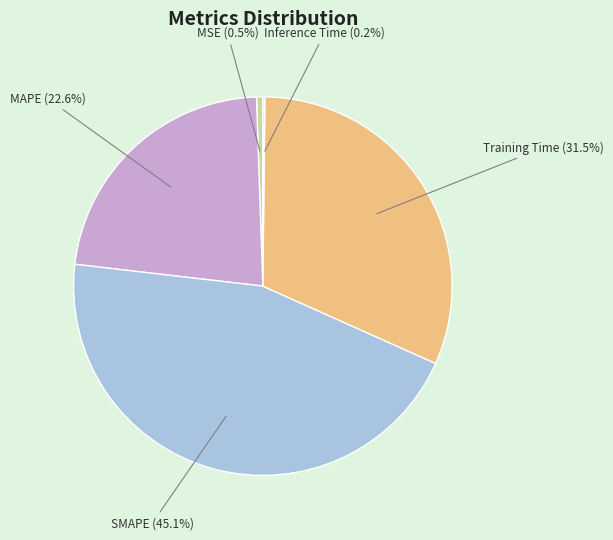

To the nearest percent, what percentage of the pie is MAPE?

23%